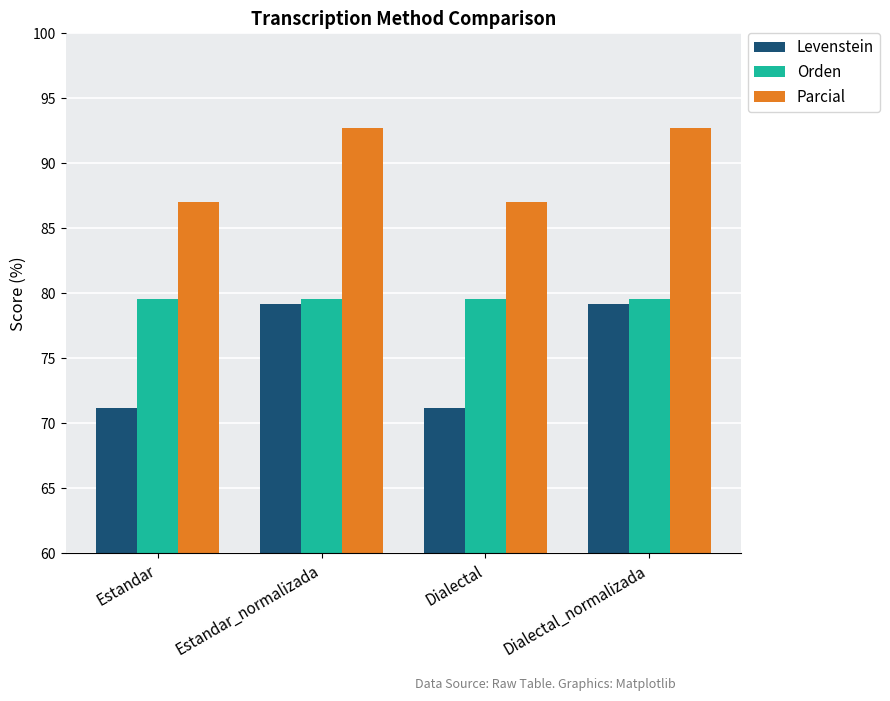

At how many categories does at least one series exceed 82?

4